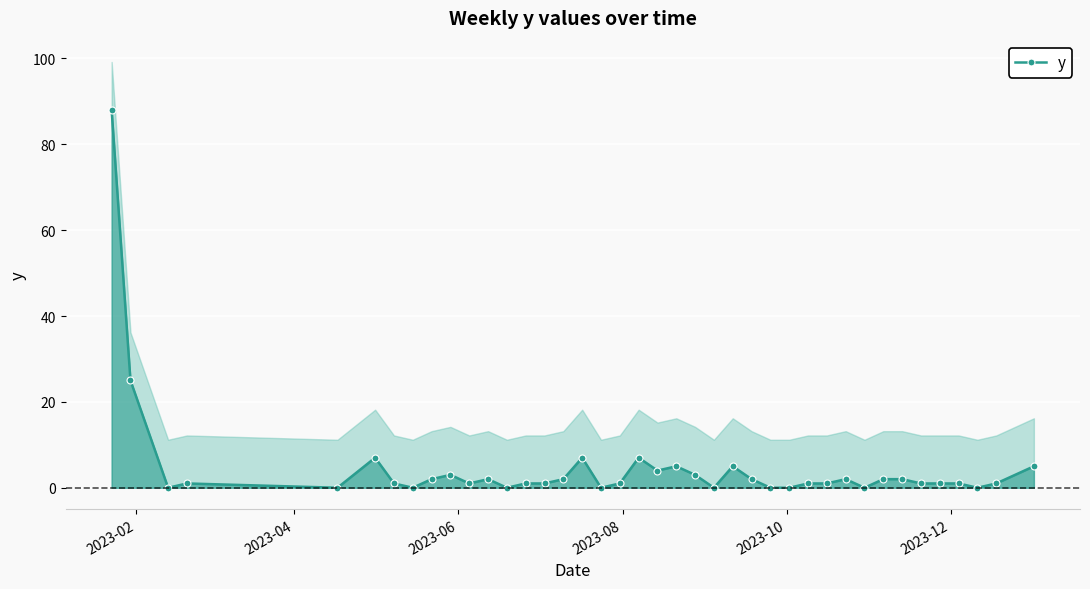

How many data points are above 1?

18